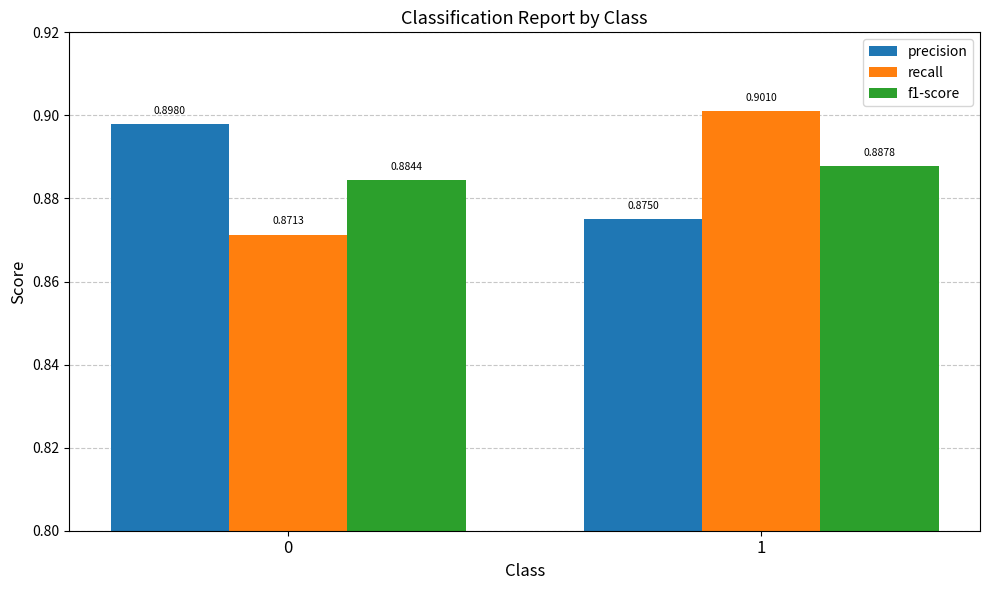

Is the value of precision at 0 greater than the value of f1-score at 1?

Yes